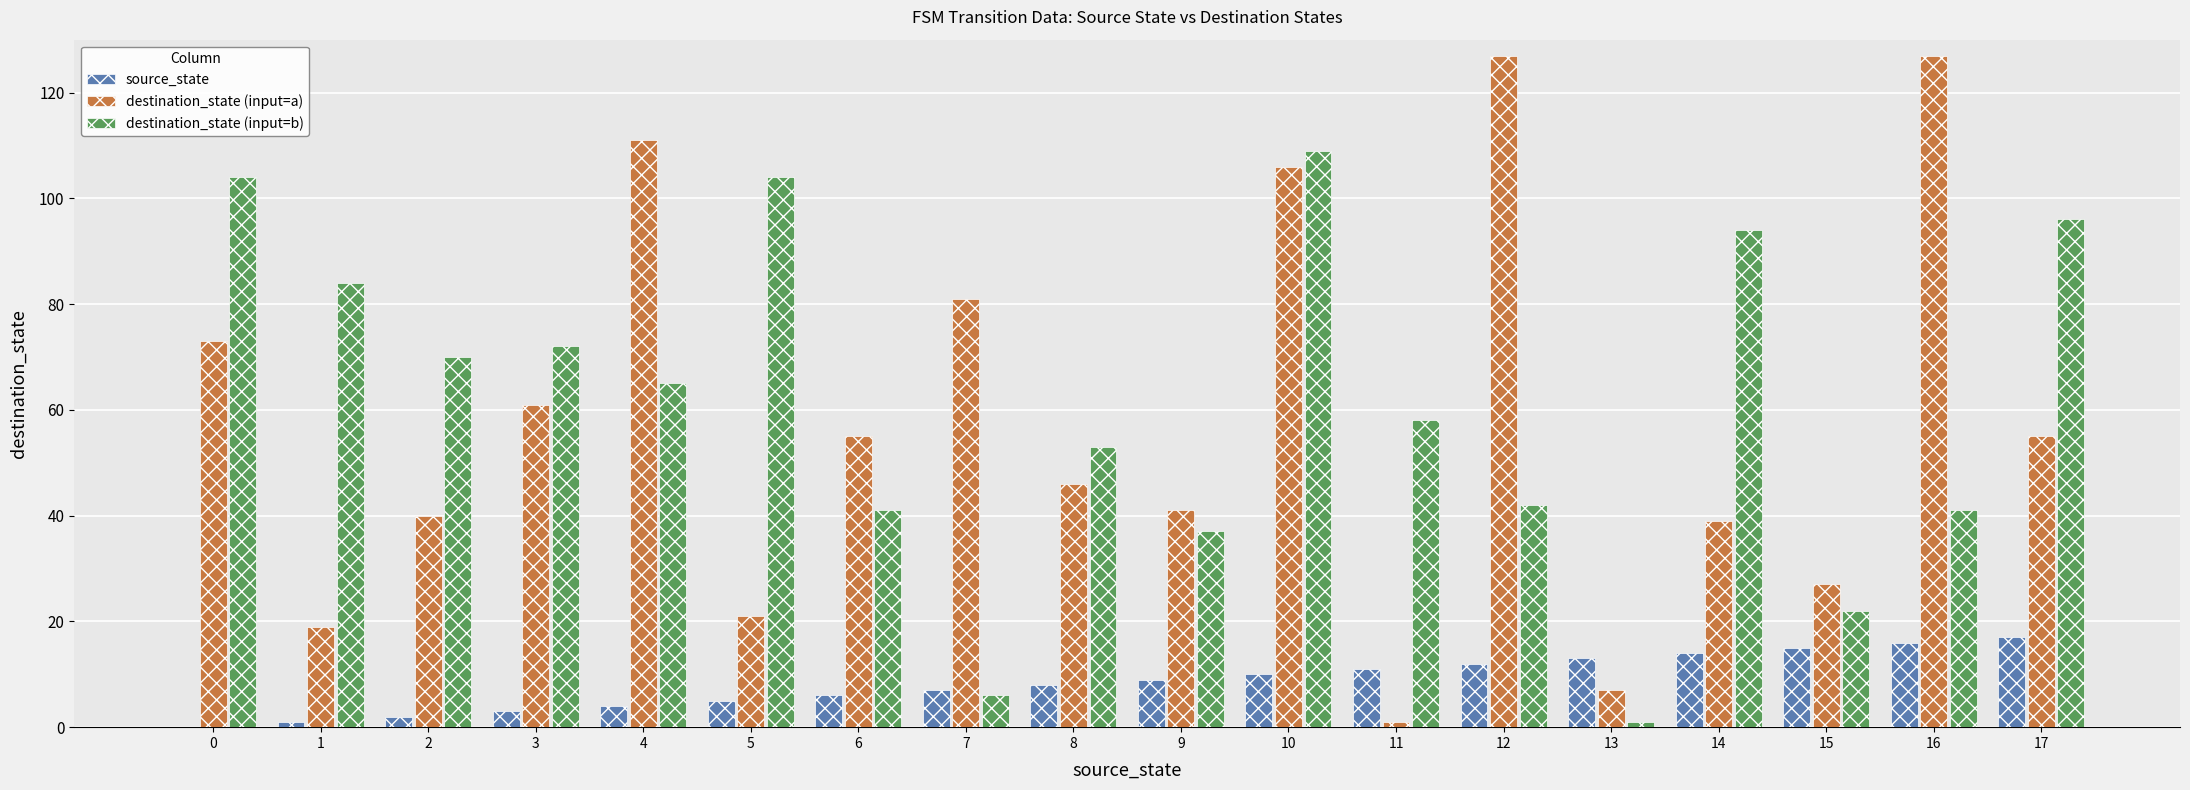

What is the total value across all series at 15?

64